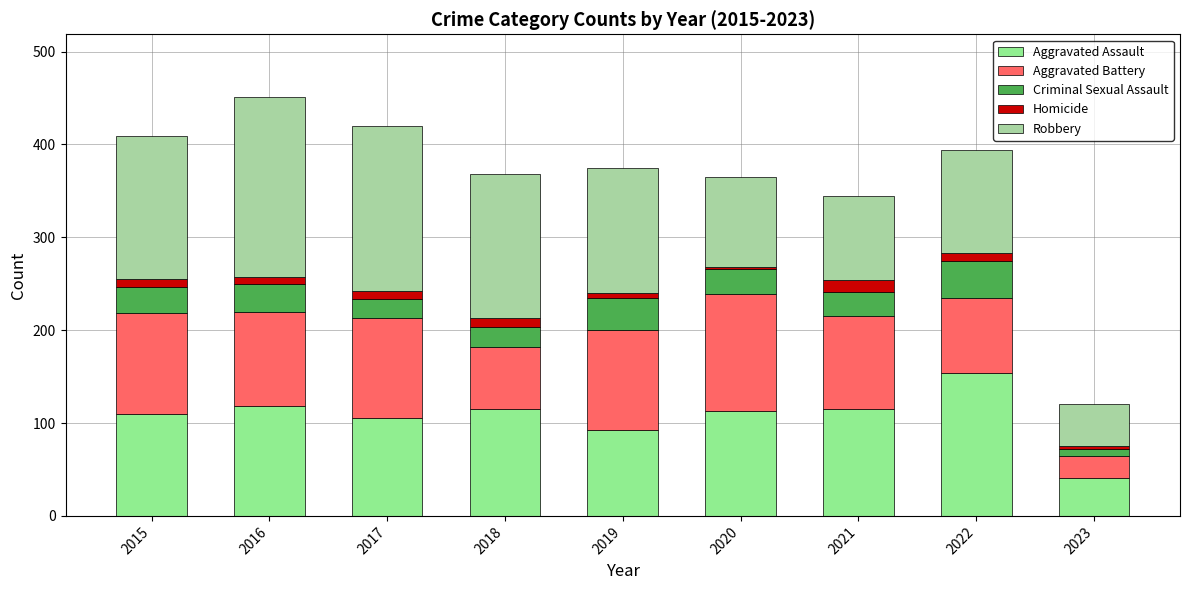

Are the bars horizontal?

No